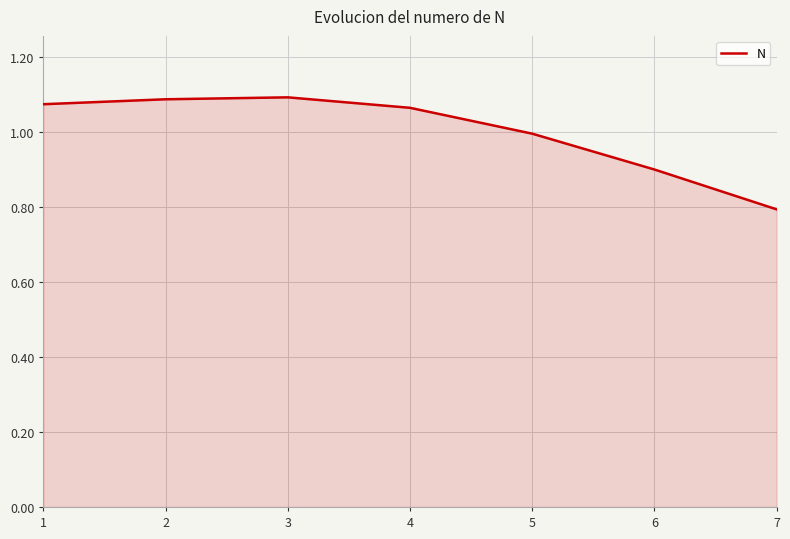

The value at 5 is 1.0. True or false?

True